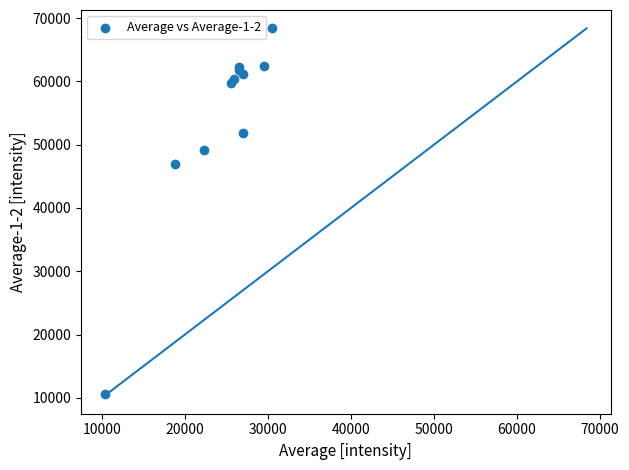

What Y value in the scatter plot is closest to 39458?

46947.5